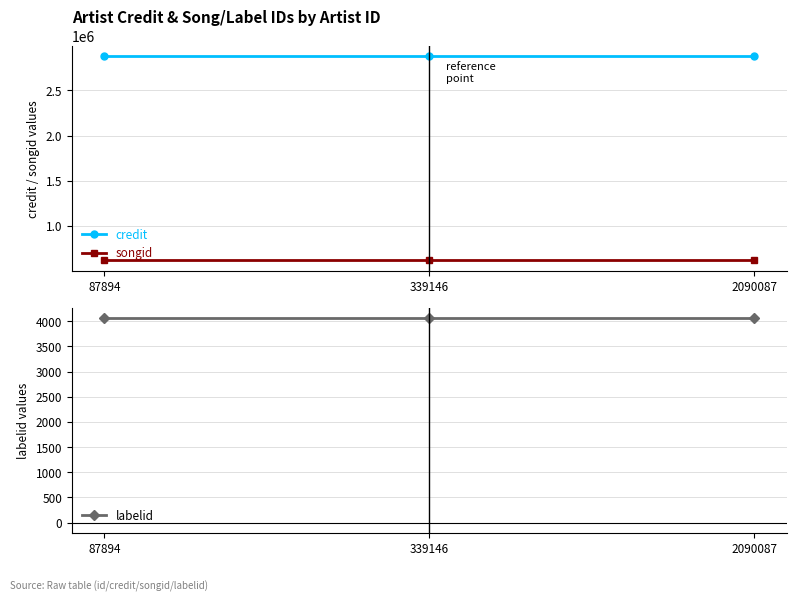

How many categories are shown in the chart?

3